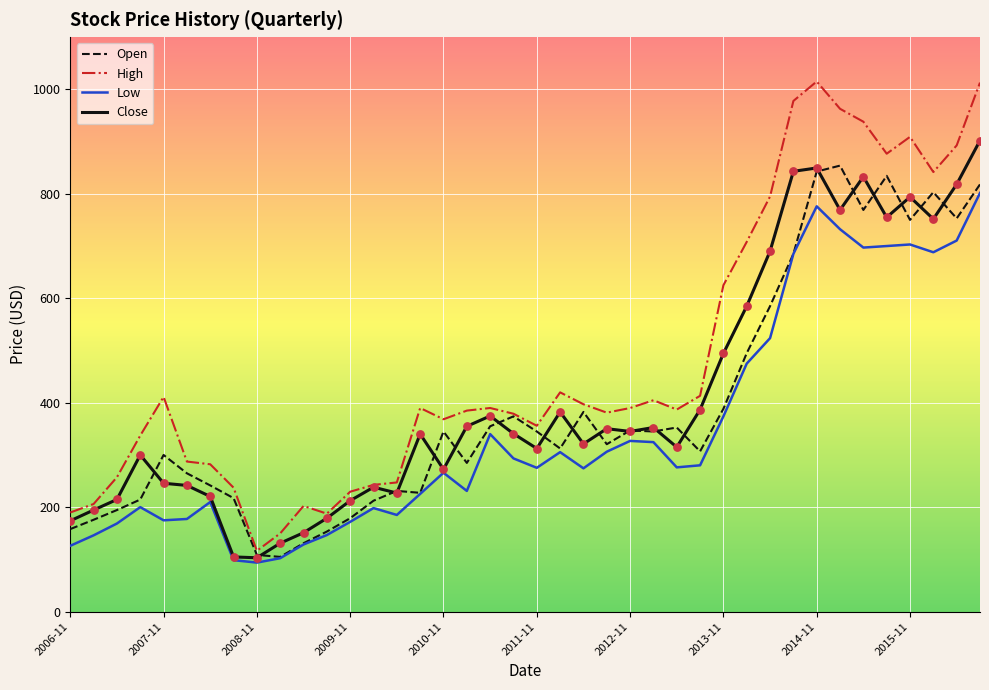

At how many categories does at least one series exceed 1001?

2